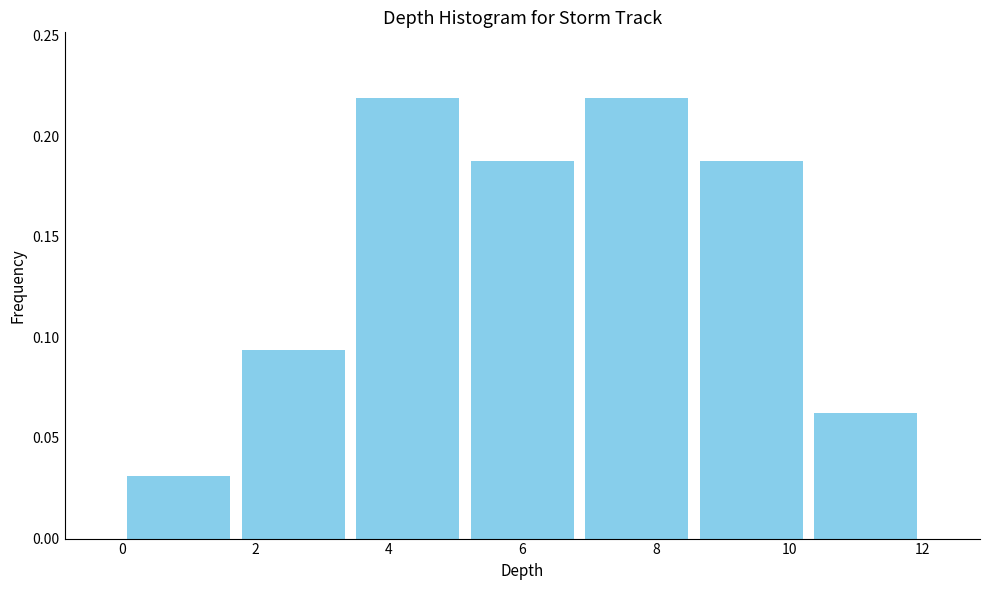

Reading left to right, list every bar in this chart as the range it spans on the x-axis followed by its height. Neither the bar edges nor the heights are printed on the chart, so give them approximately, as read against the axes.

0.0 to 1.8: 0.030
1.8 to 3.4: 0.095
3.4 to 5.2: 0.220
5.2 to 6.8: 0.190
6.8 to 8.6: 0.220
8.6 to 10.2: 0.190
10.2 to 12.0: 0.065